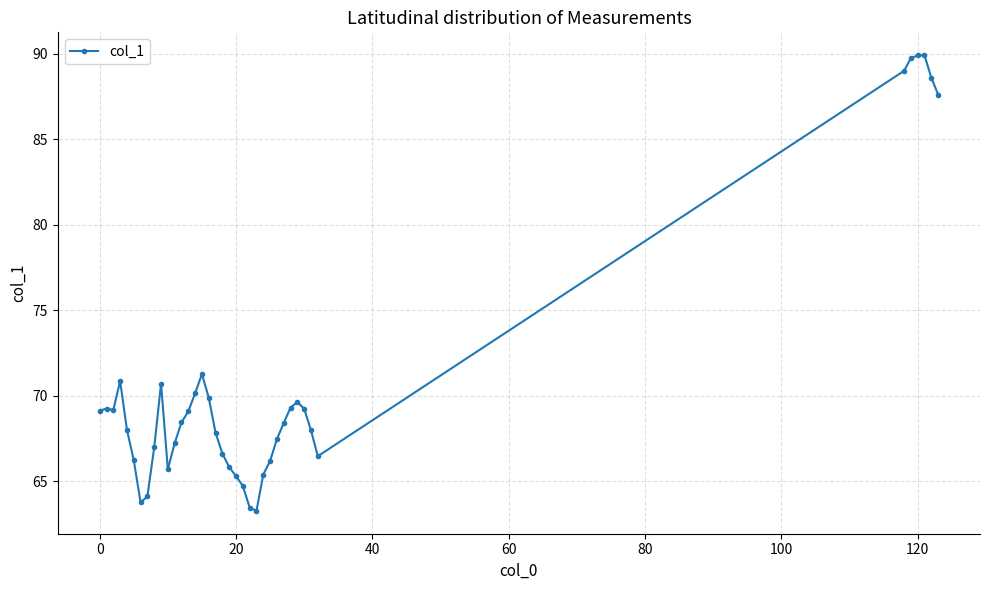

How many series are shown in this chart?

1